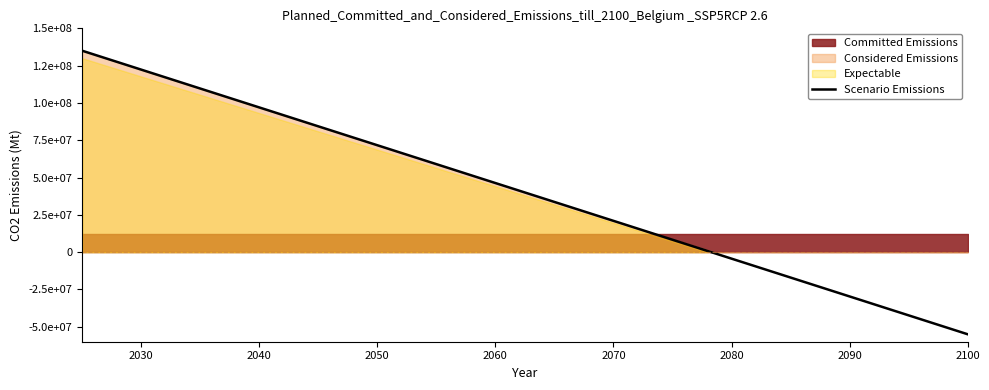

What is the value of the 11th point from the left?

-714285.7